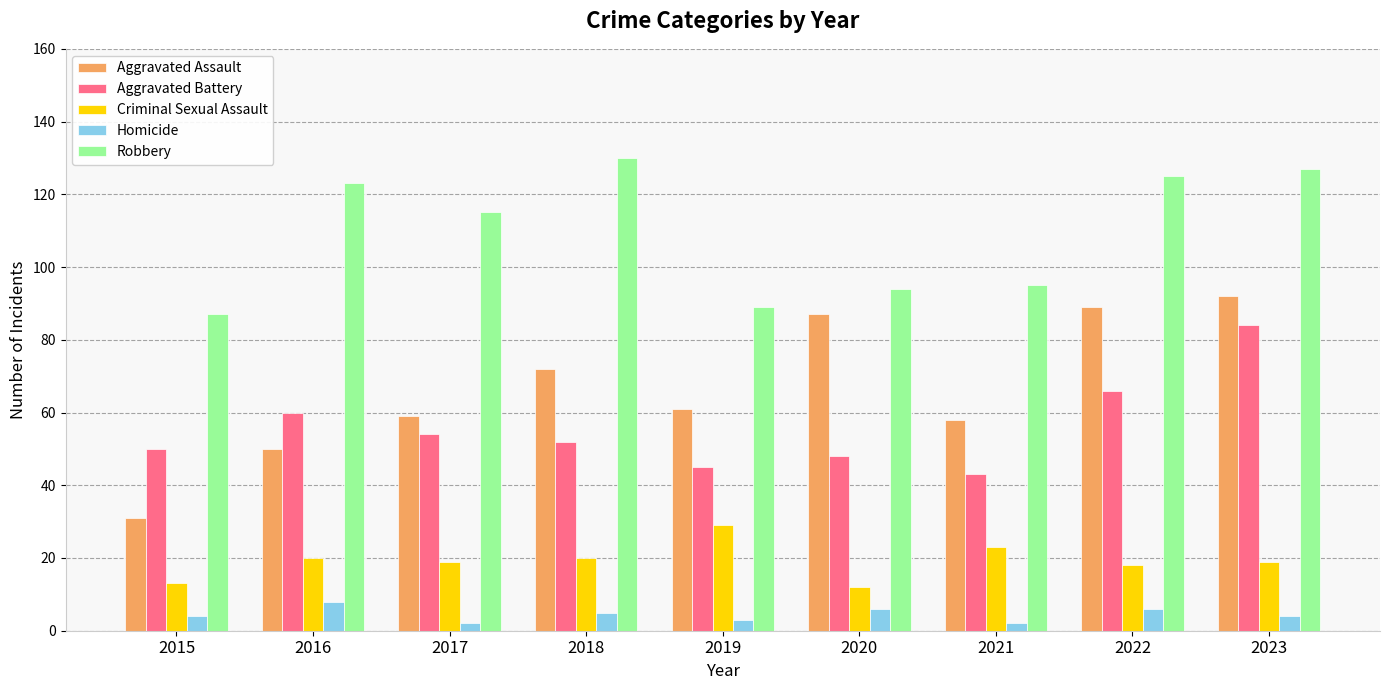

What is the average value of the Homicide series?

4